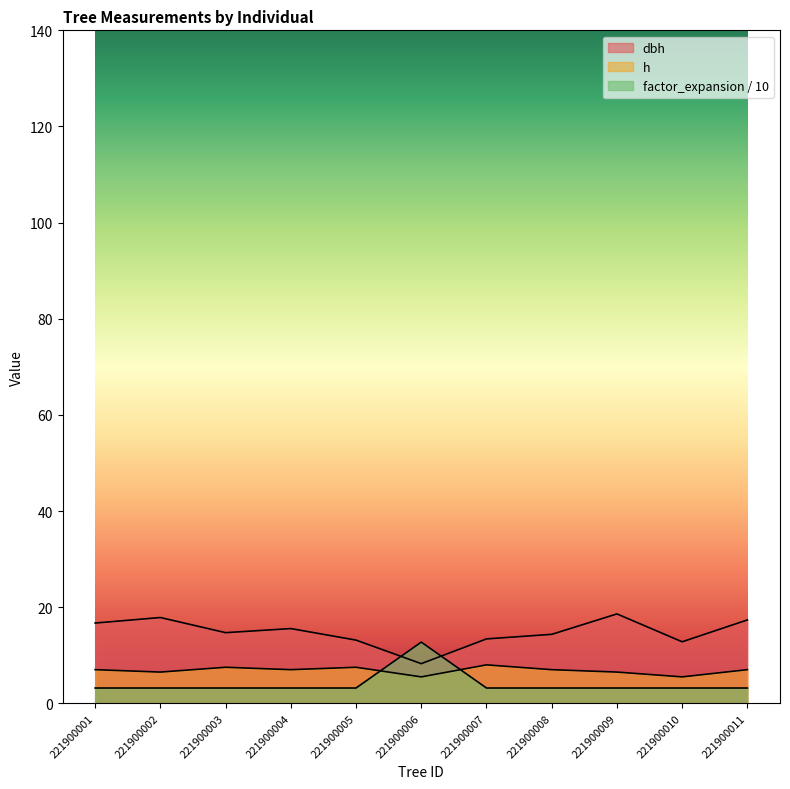

At which label is h closest to 6?

221900002